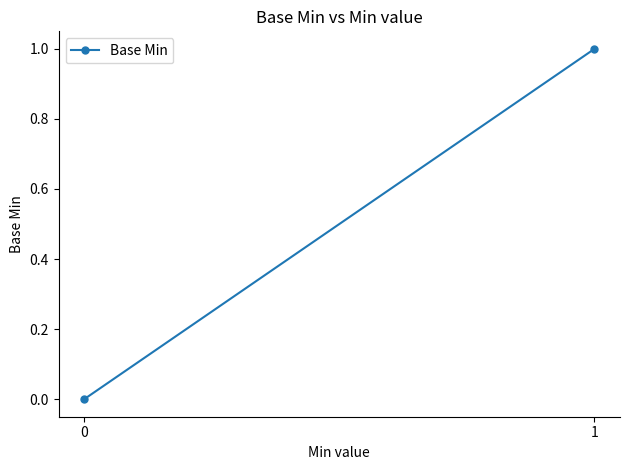

Reading left to right, extract all data points from this chart.

0	1